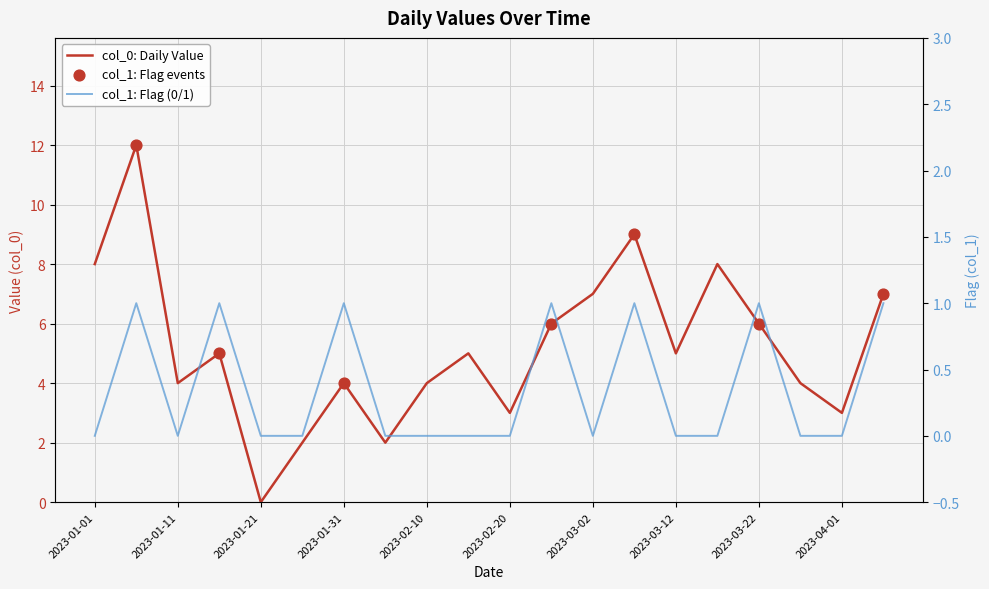

Which series has the largest total across all categories?

col_0